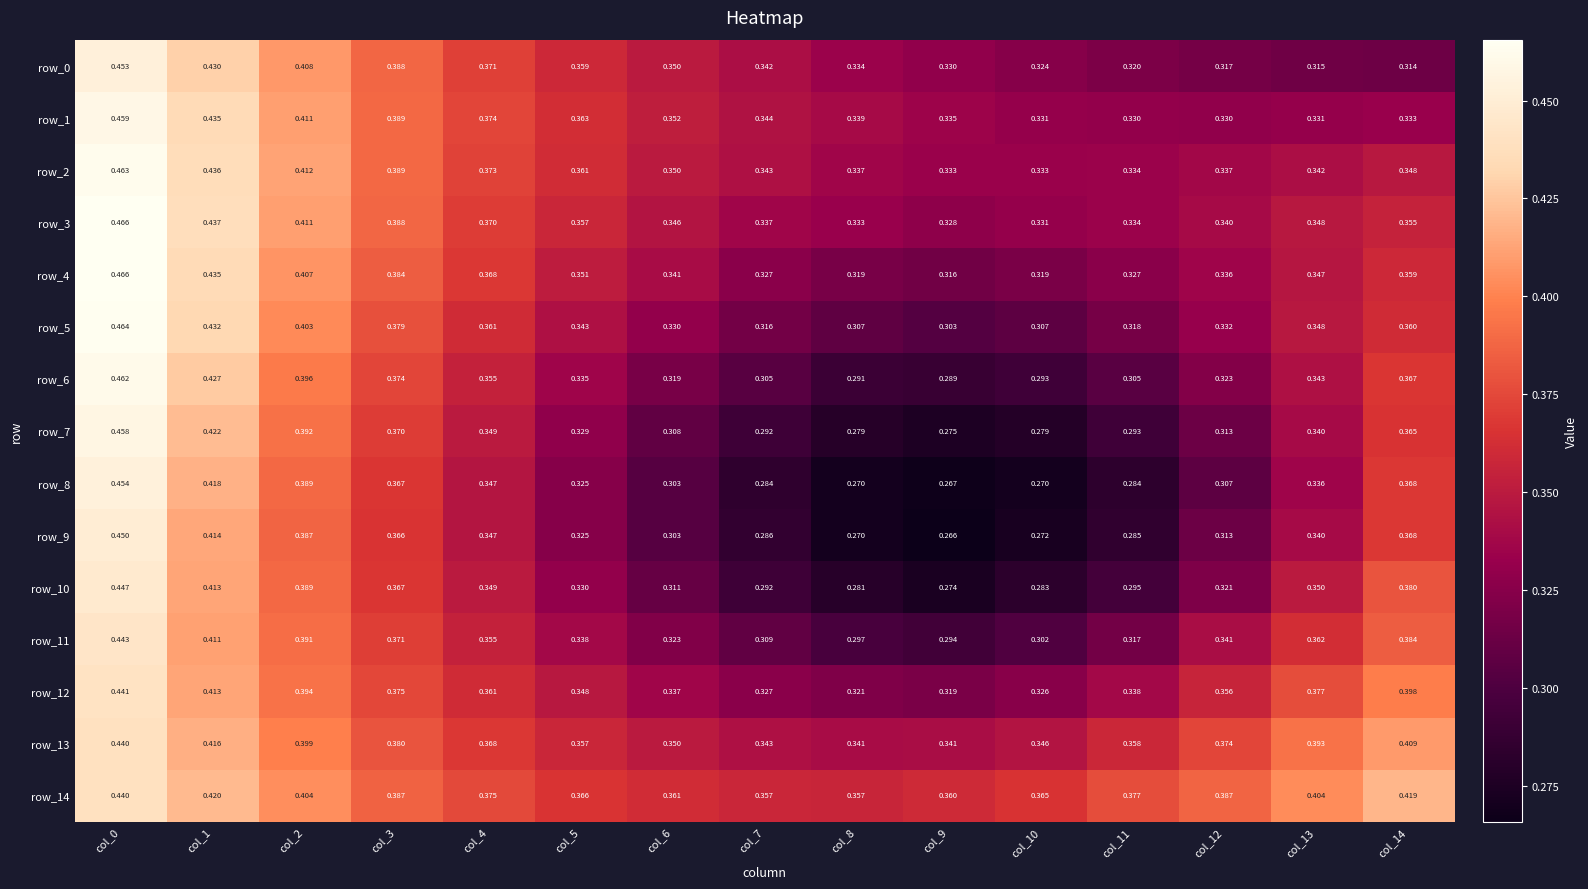

Which series changed the most between col_4 and col_10?

row_8